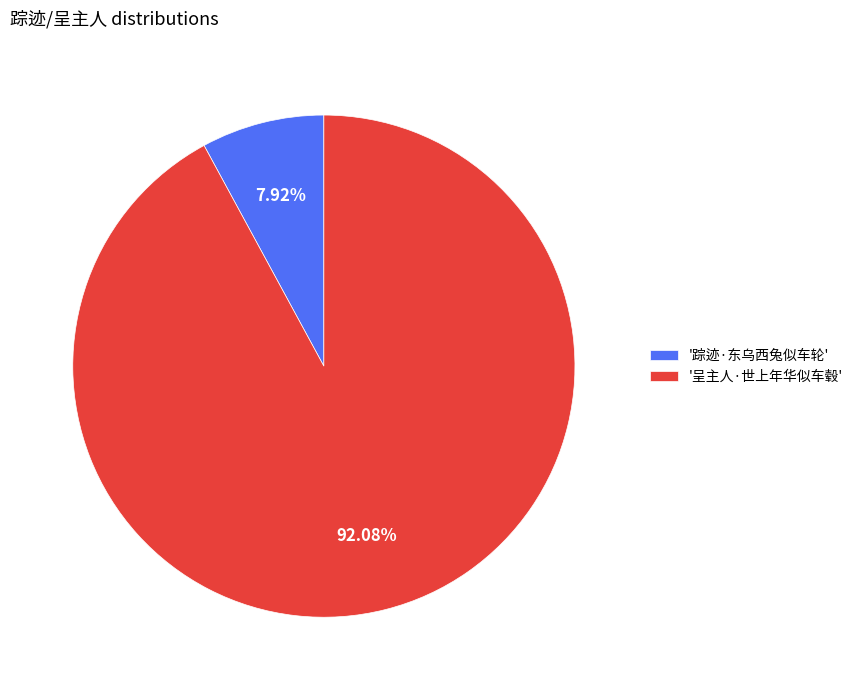

Is the sum of '踪迹·东乌西兔似车轮' and '呈主人·世上年华似车毂' greater than half?

Yes